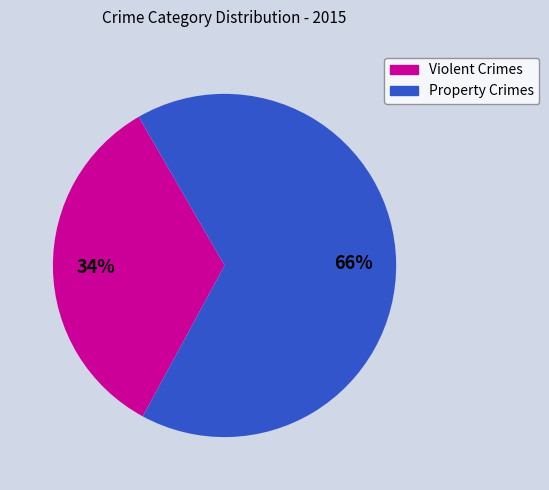

How many segments does this pie chart have?

2